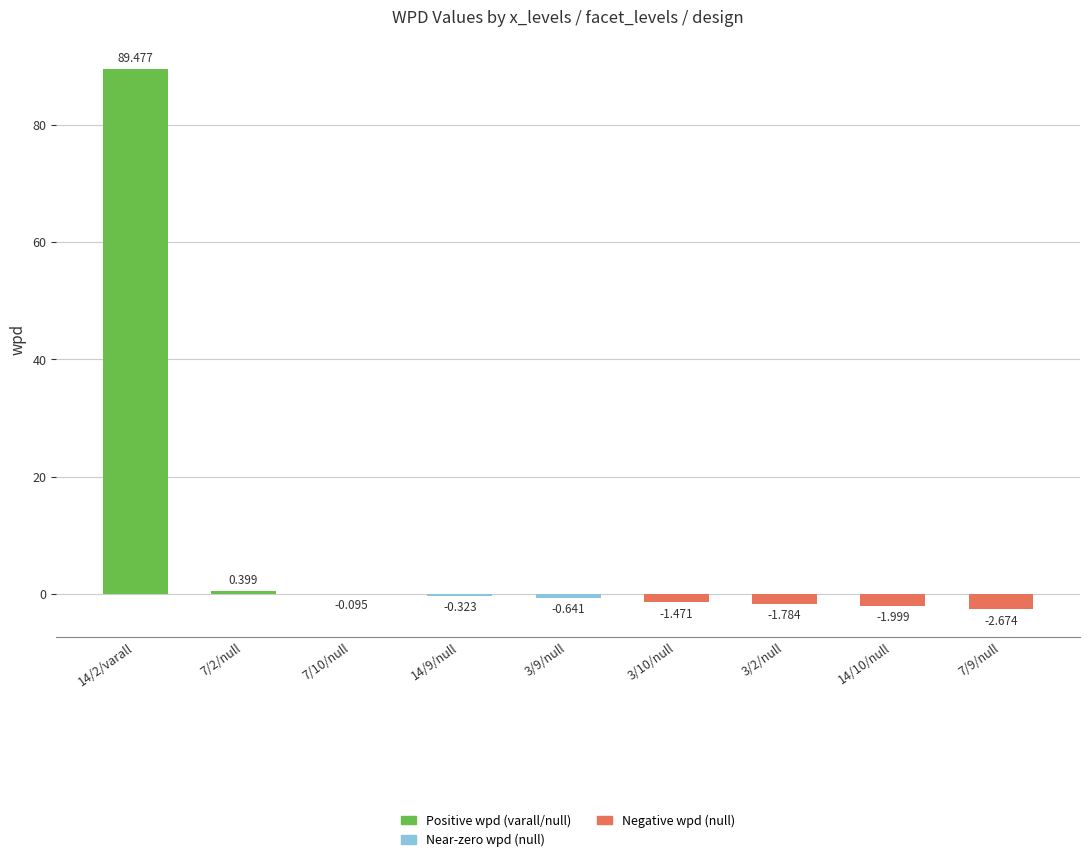

What is the sum of all values?

80.9